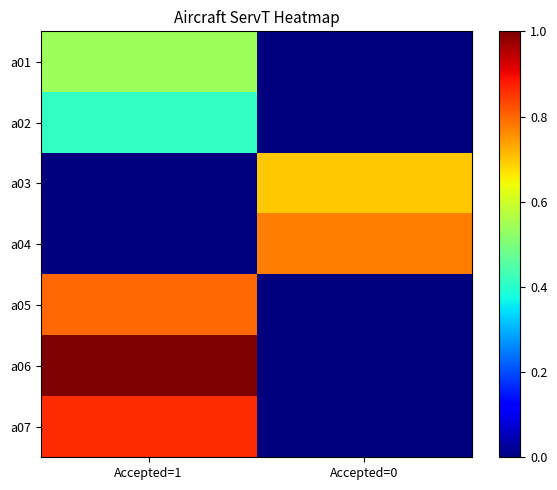

What is the total value across all series at Accepted=0?

1.5